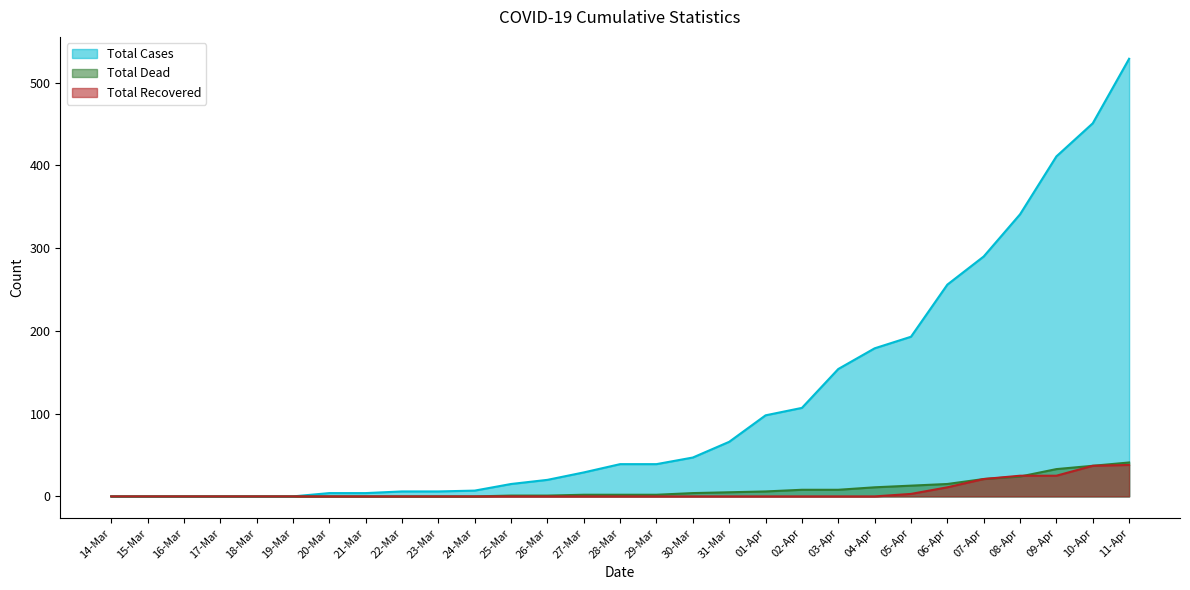

True or false: Total Cases and Total Dead intersect in this chart.

False